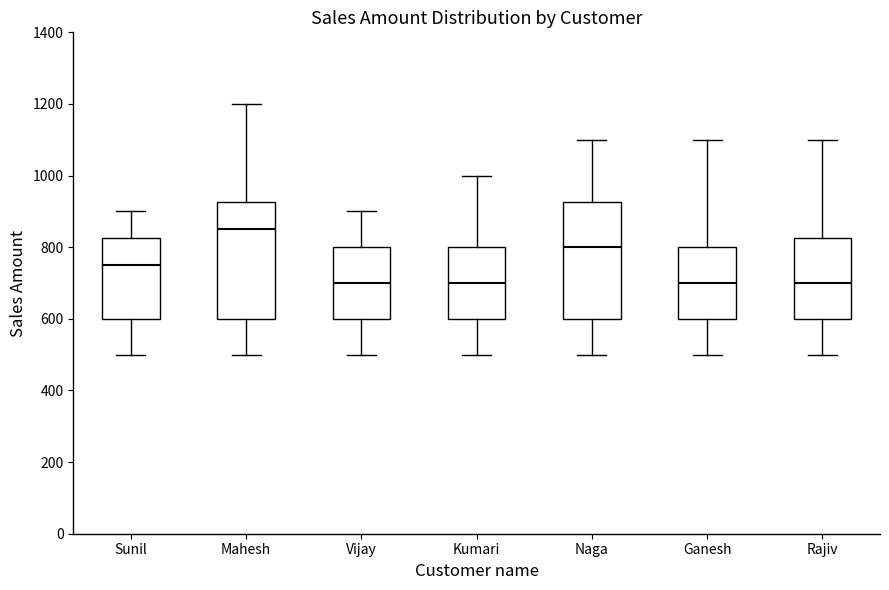

Where is the upper edge of the box for Naga on the y-axis? The values are not printed on the chart, so give them approximately, as read against the axis.

920